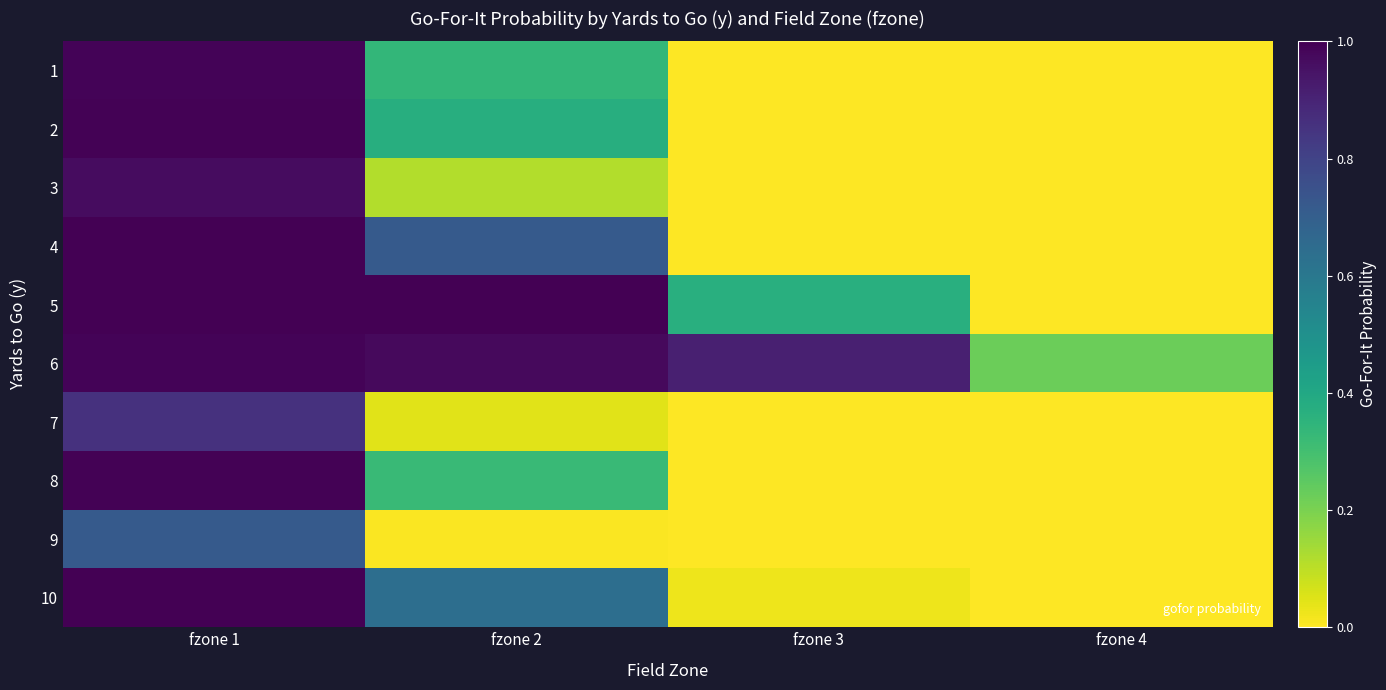

Rank the series at fzone 2 from highest to lowest value.

5, 6, 4, 10, 2, 1, 8, 3, 7, 9